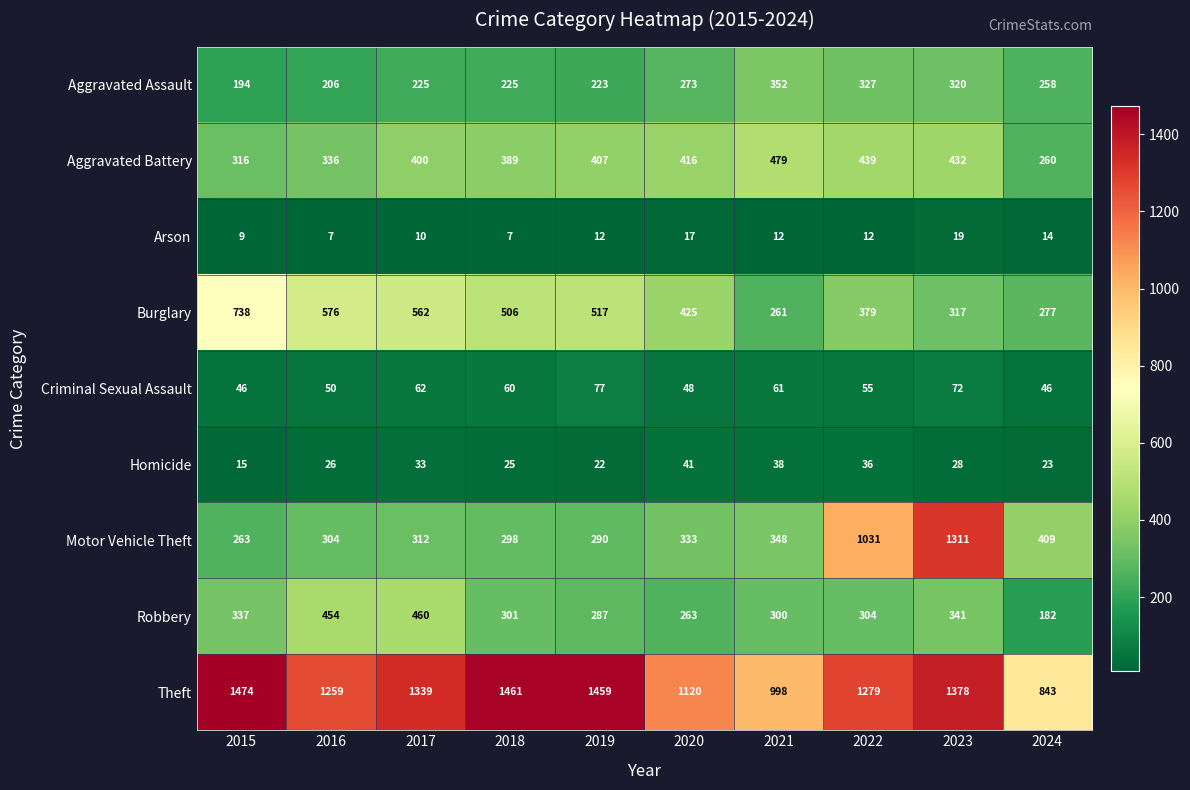

What is the greatest value displayed?

1474